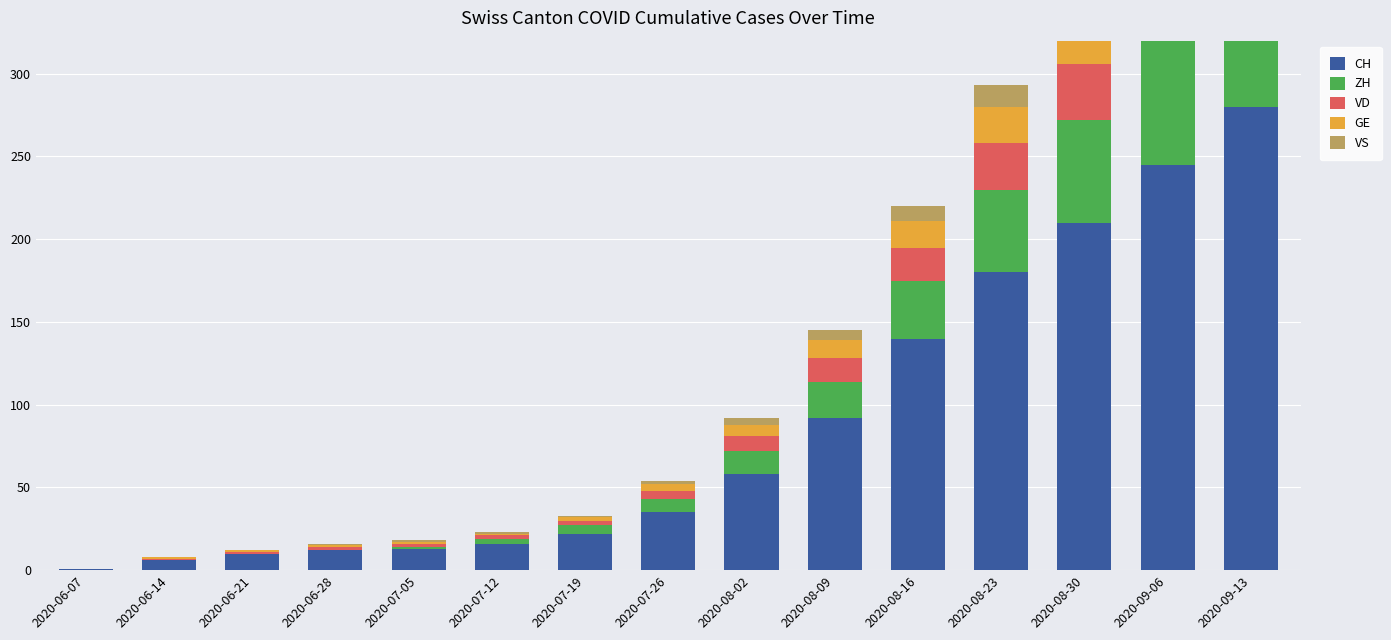

Reading left to right, list all the values displayed in this chart.

CH: 2020-06-07=1	2020-06-14=6	2020-06-21=10	2020-06-28=12	2020-07-05=13	2020-07-12=16	2020-07-19=22	2020-07-26=35	2020-08-02=58	2020-08-09=92	2020-08-16=140	2020-08-23=180	2020-08-30=210	2020-09-06=245	2020-09-13=280
ZH: 2020-06-07=0	2020-06-14=0	2020-06-21=0	2020-06-28=0	2020-07-05=1	2020-07-12=3	2020-07-19=5	2020-07-26=8	2020-08-02=14	2020-08-09=22	2020-08-16=35	2020-08-23=50	2020-08-30=62	2020-09-06=75	2020-09-13=88
VD: 2020-06-07=0	2020-06-14=1	2020-06-21=1	2020-06-28=2	2020-07-05=2	2020-07-12=2	2020-07-19=3	2020-07-26=5	2020-08-02=9	2020-08-09=14	2020-08-16=20	2020-08-23=28	2020-08-30=34	2020-09-06=40	2020-09-13=46
GE: 2020-06-07=0	2020-06-14=1	2020-06-21=1	2020-06-28=1	2020-07-05=1	2020-07-12=1	2020-07-19=2	2020-07-26=4	2020-08-02=7	2020-08-09=11	2020-08-16=16	2020-08-23=22	2020-08-30=27	2020-09-06=32	2020-09-13=37
VS: 2020-06-07=0	2020-06-14=0	2020-06-21=0	2020-06-28=1	2020-07-05=1	2020-07-12=1	2020-07-19=1	2020-07-26=2	2020-08-02=4	2020-08-09=6	2020-08-16=9	2020-08-23=13	2020-08-30=16	2020-09-06=19	2020-09-13=22